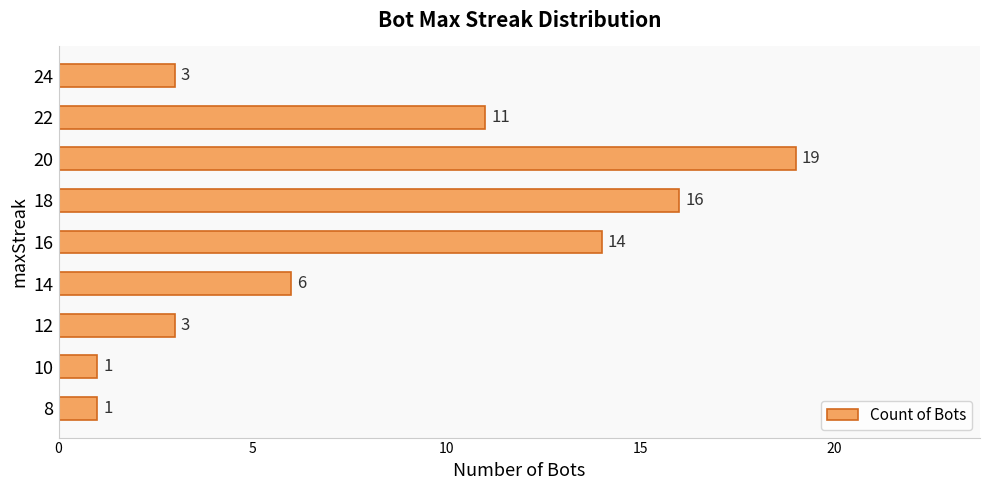

Reading top to bottom, what are all the values shown in this chart?

3	11	19	16	14	6	3	1	1